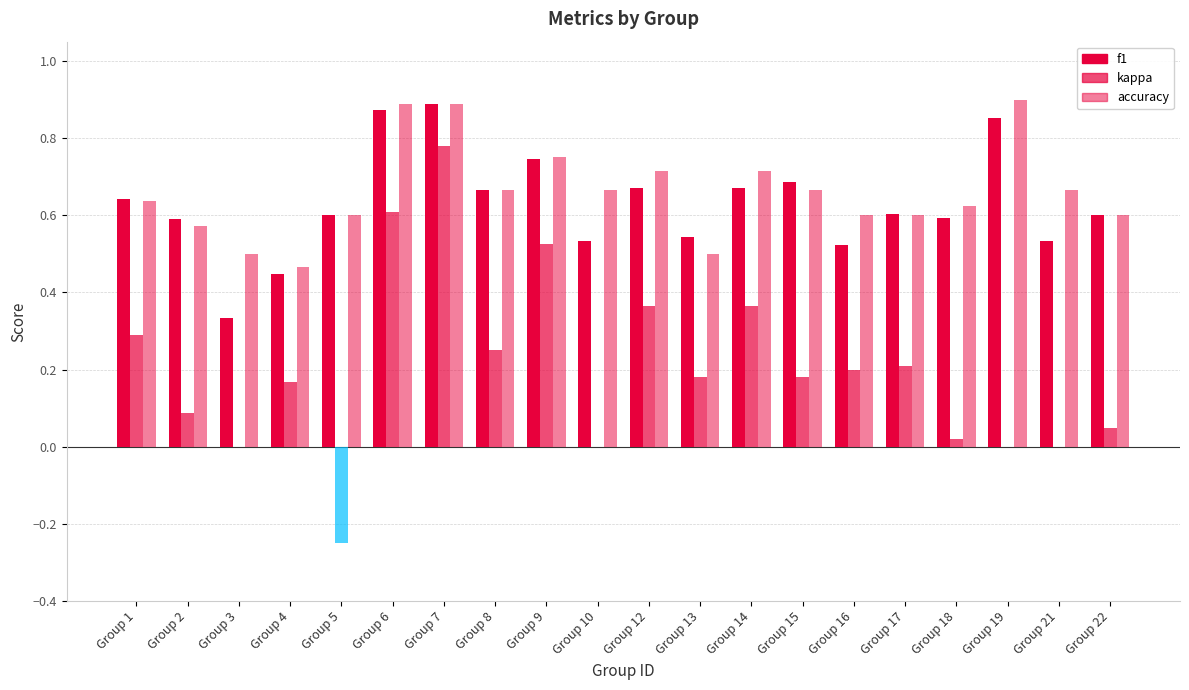

Where is kappa nearest to the value 0?

Group 3